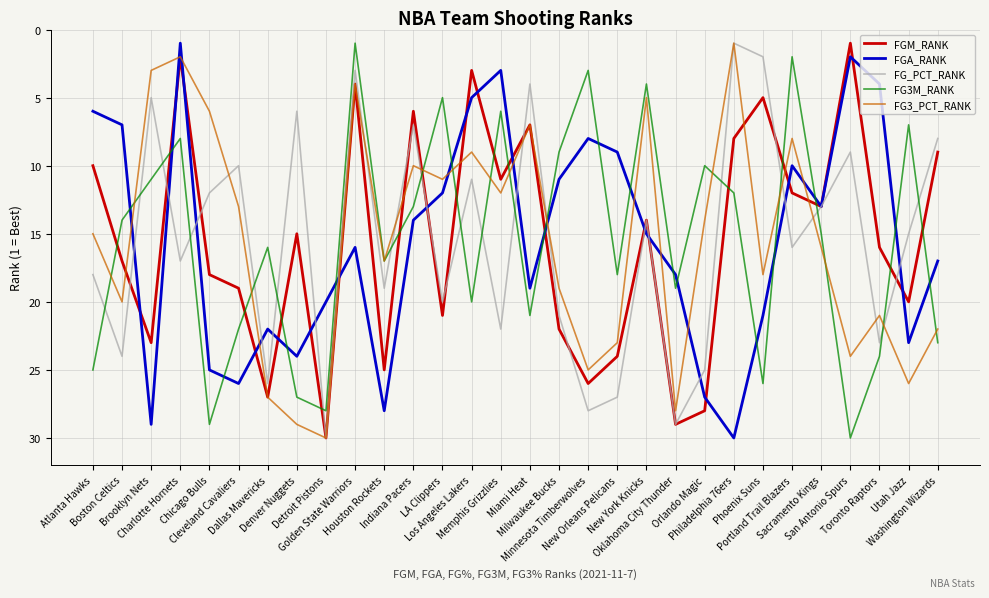

What is the average value of the FG3_PCT_RANK series?

16